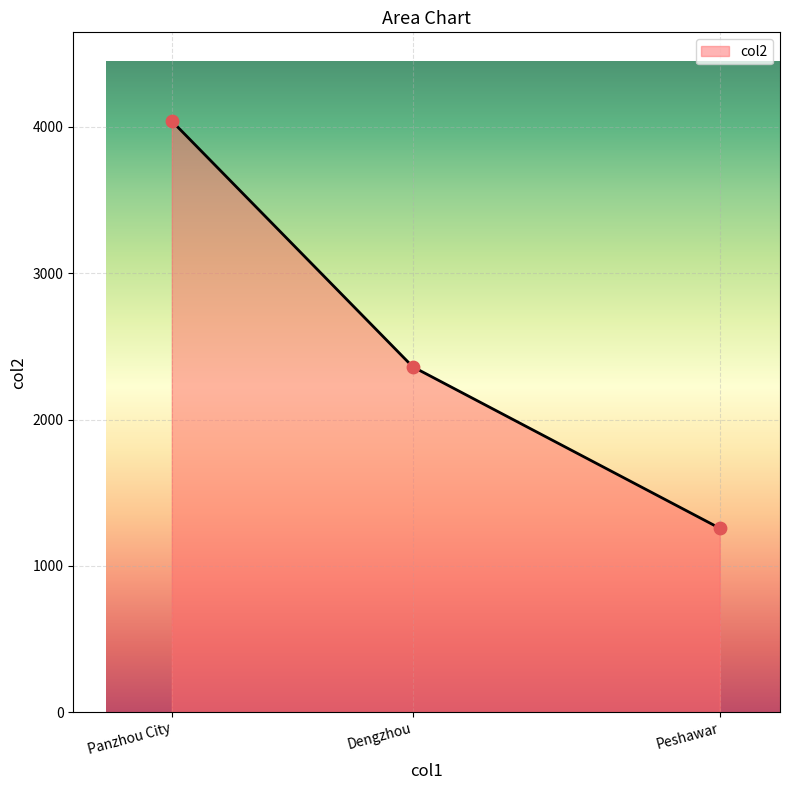

Which has a higher value, Panzhou City or Peshawar?

Panzhou City